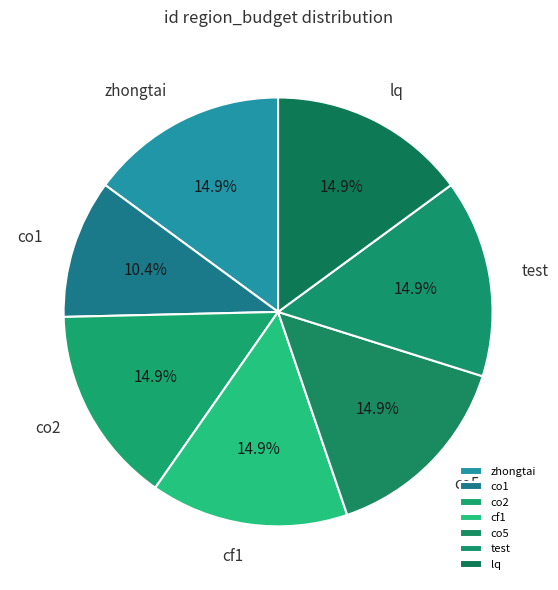

Rank the categories by value from highest to lowest.

zhongtai, co2, cf1, co5, test, lq, co1